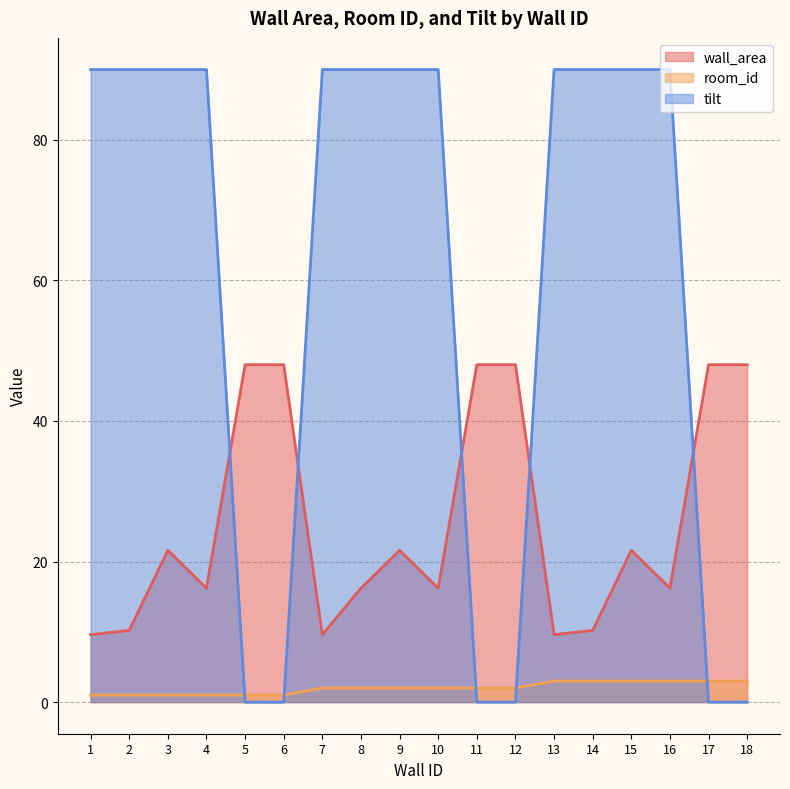

What is the approximate value of tilt at 4?

90.0